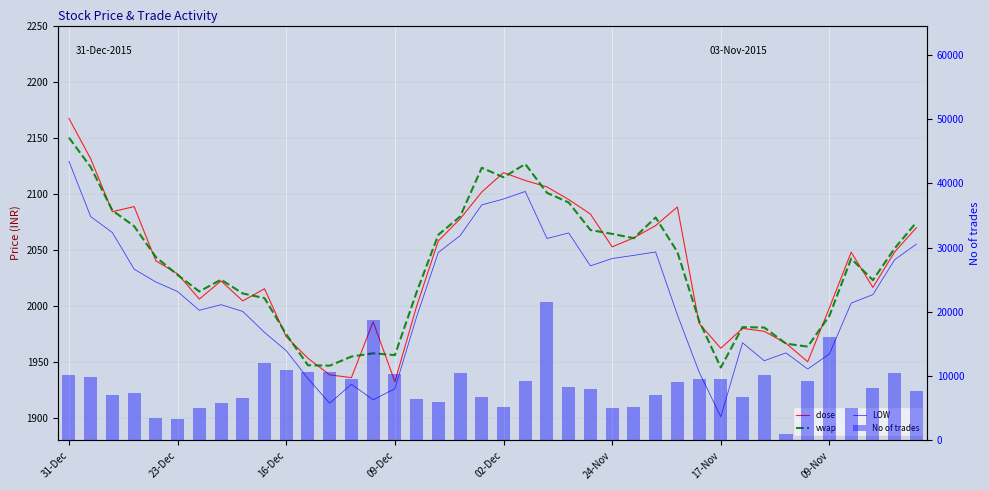

List the series in order of their peak value, lowest first.

LOW, vwap, close, No of trades